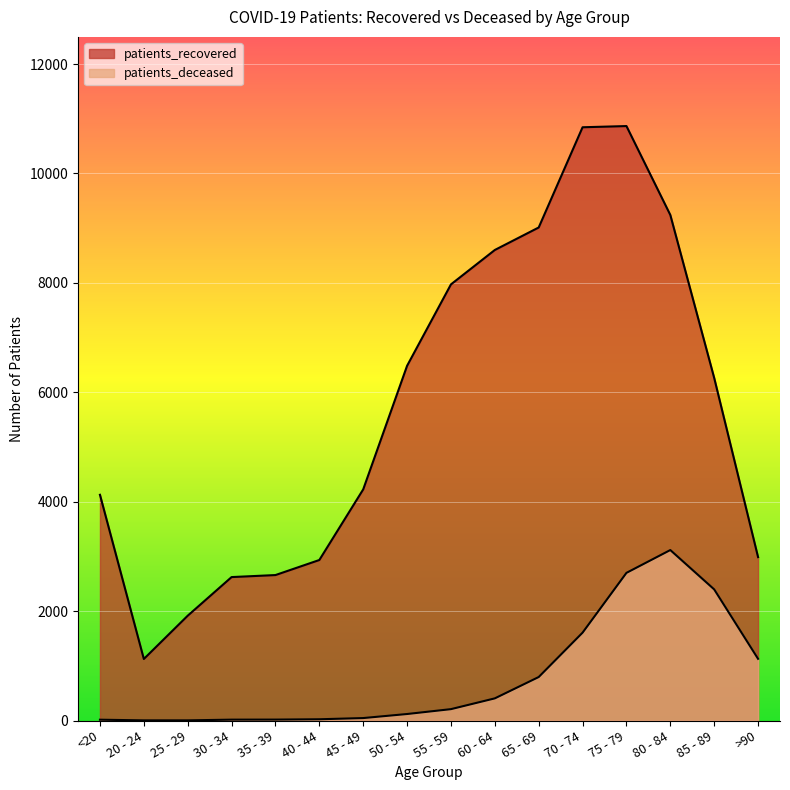

The patients_recovered series shows 4126 at <20. True or false?

True